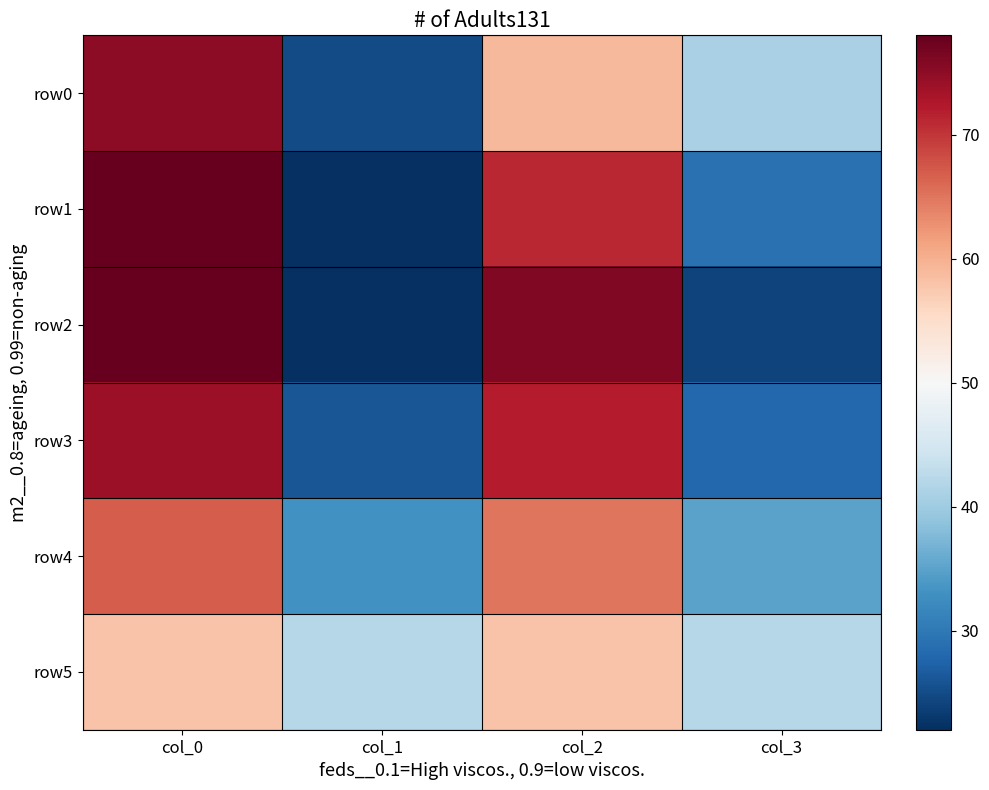

At which category does the chart reach its peak across all series?

col_0